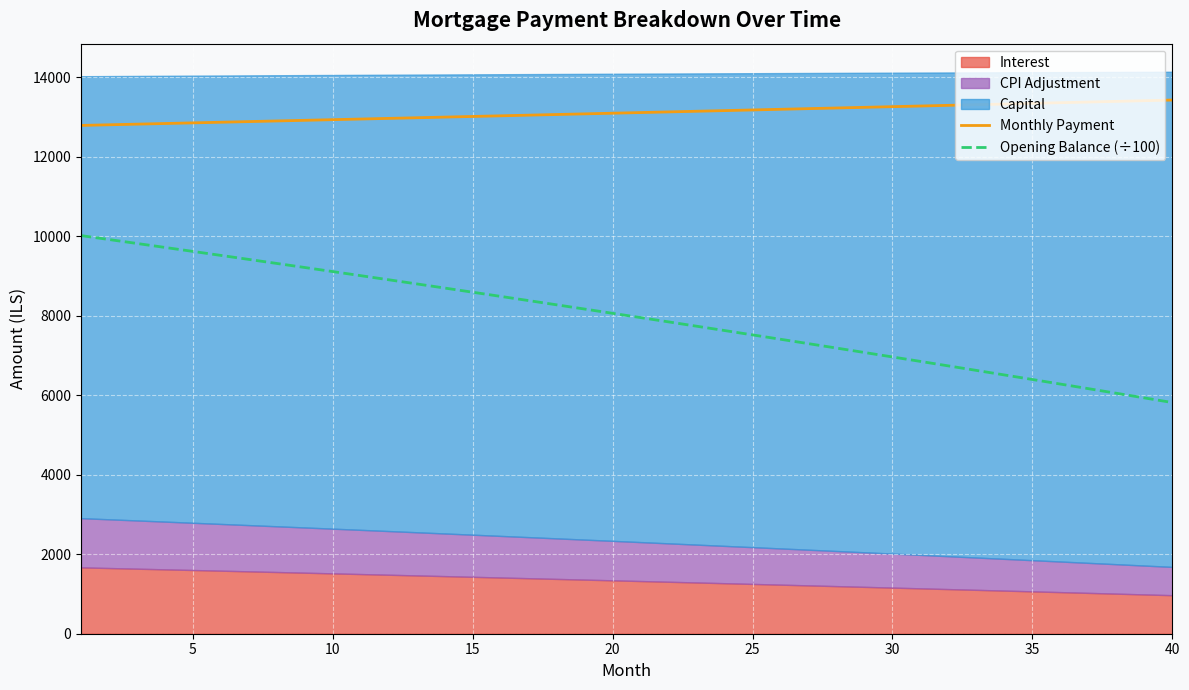

What is the maximum value for Monthly Payment?

13421.6